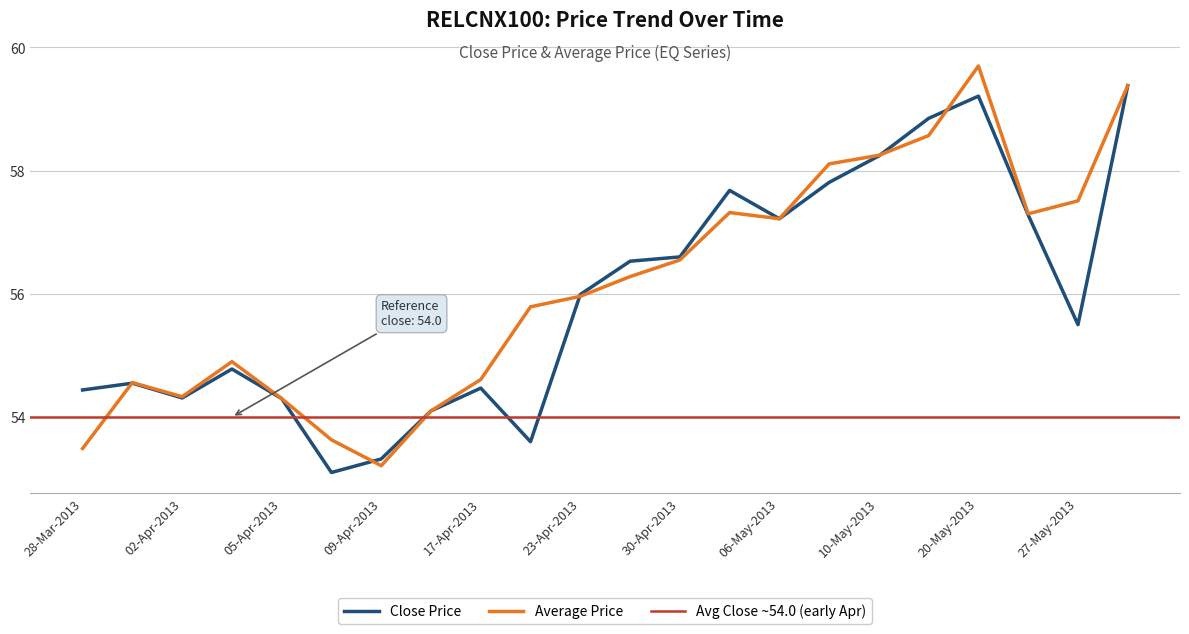

List the labels in order of Close Price value, smallest first.

08-Apr-2013, 09-Apr-2013, 22-Apr-2013, 16-Apr-2013, 05-Apr-2013, 02-Apr-2013, 28-Mar-2013, 17-Apr-2013, 01-Apr-2013, 03-Apr-2013, 27-May-2013, 23-Apr-2013, 25-Apr-2013, 30-Apr-2013, 06-May-2013, 23-May-2013, 02-May-2013, 08-May-2013, 10-May-2013, 15-May-2013, 20-May-2013, 28-May-2013